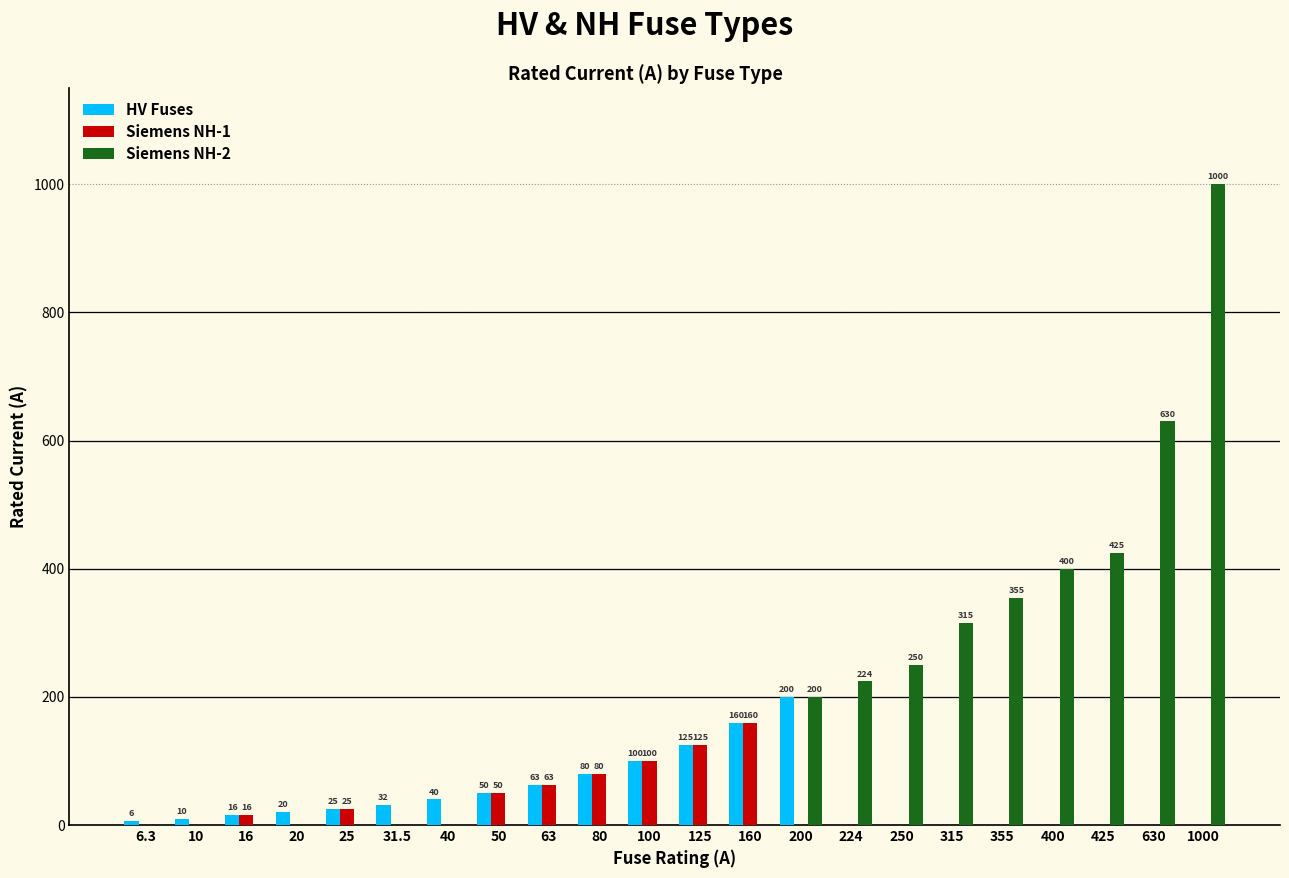

Which series has the largest total across all categories?

Siemens NH-2